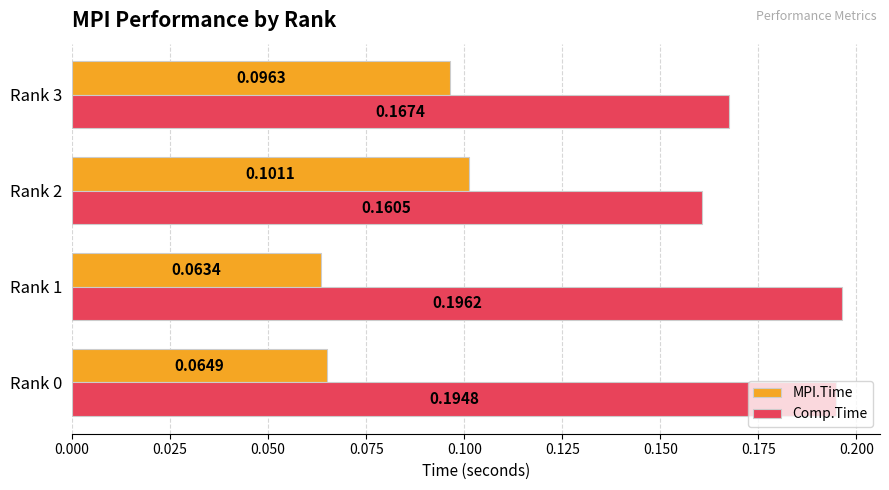

What is the total value across all series at Rank 3?

0.3